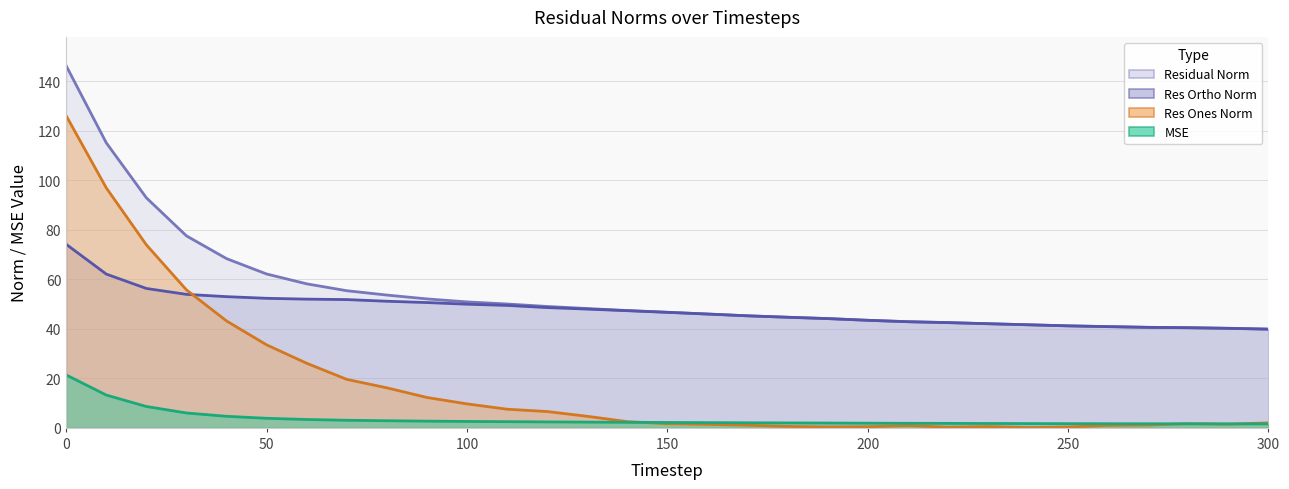

Reading left to right, extract all data points from this chart.

mse: 21.4	13.2	8.6	6.0	4.7	3.9	3.4	3.1	2.9	2.7	2.6	2.5	2.4	2.3	2.2	2.2	2.1	2.0	2.0	1.9	1.9	1.8	1.8	1.8	1.7	1.7	1.7	1.6	1.6	1.6	1.6
res_ones_norm: 126.0	96.9	73.9	55.7	43.2	33.5	26.1	19.6	16.2	12.3	9.7	7.5	6.6	4.7	2.5	1.7	1.4	1.1	0.6	0.4	0.5	0.9	0.3	0.5	0.1	0.4	1.0	1.1	1.7	1.5	2.0
res_ortho_norm: 74.1	62.1	56.3	53.9	53.0	52.3	52.0	51.8	51.1	50.6	49.9	49.5	48.6	48.0	47.3	46.7	46.0	45.3	44.7	44.1	43.4	42.9	42.5	42.1	41.6	41.2	40.9	40.6	40.4	40.2	39.8
residual_norm: 146.2	115.1	92.9	77.5	68.4	62.1	58.2	55.4	53.6	52.1	50.9	50.0	49.0	48.2	47.4	46.7	46.0	45.3	44.7	44.1	43.5	42.9	42.5	42.1	41.6	41.2	40.9	40.6	40.5	40.2	39.9